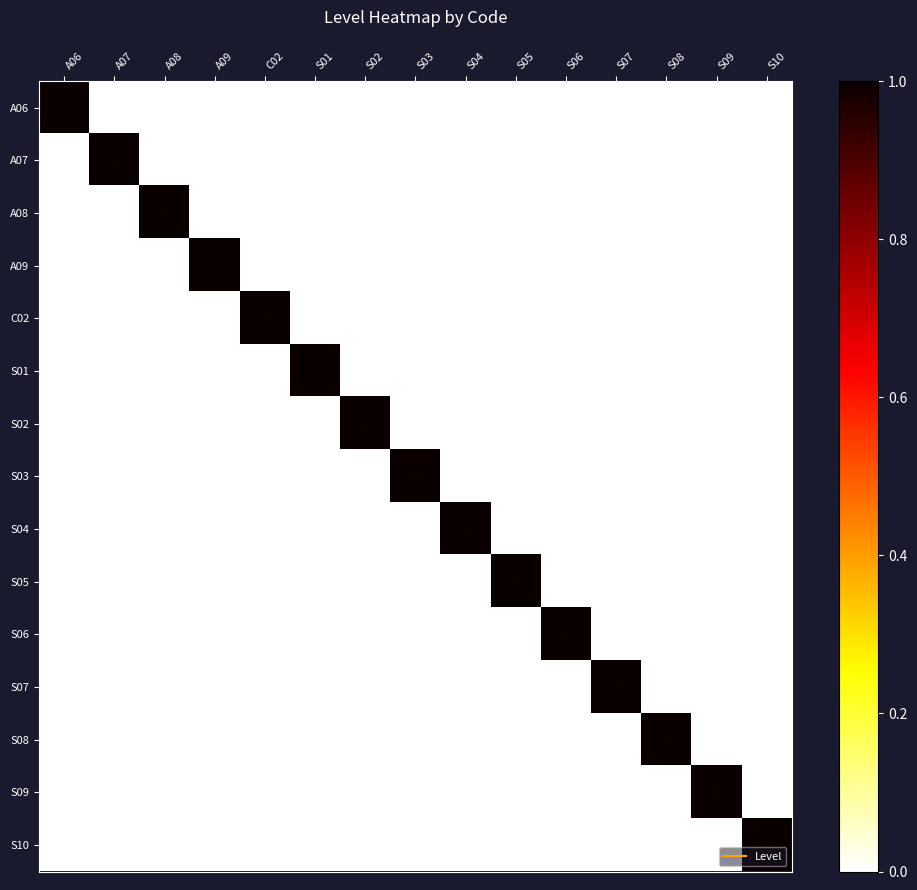

The value of S09 at S01 is 0. True or false?

True